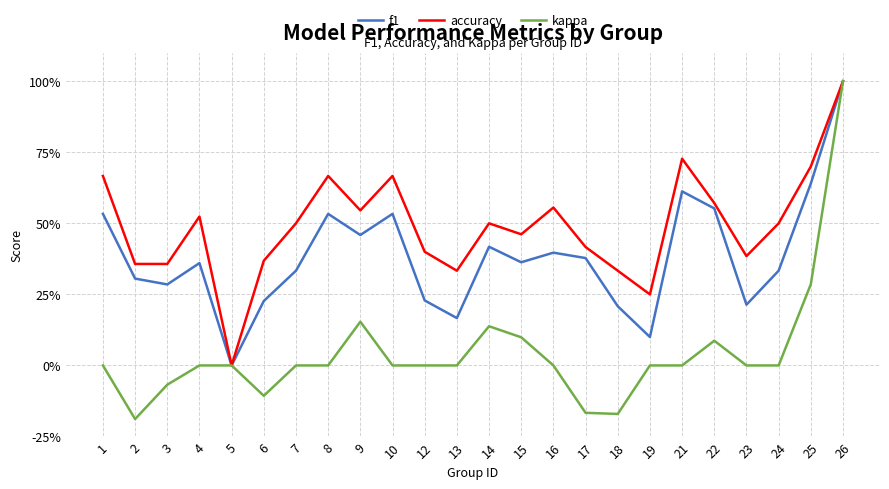

What is the sum of the f1 values at 6 and 3?

0.5